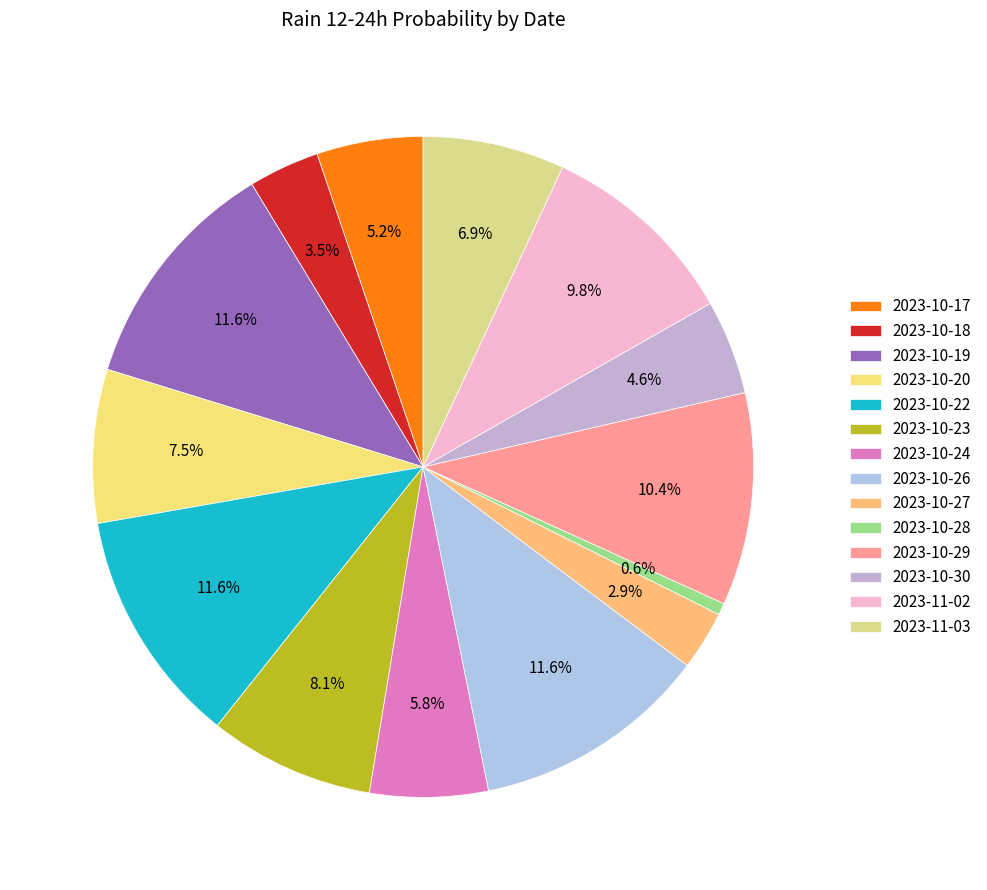

How much of the chart is everything except 2023-10-28?

99.4%